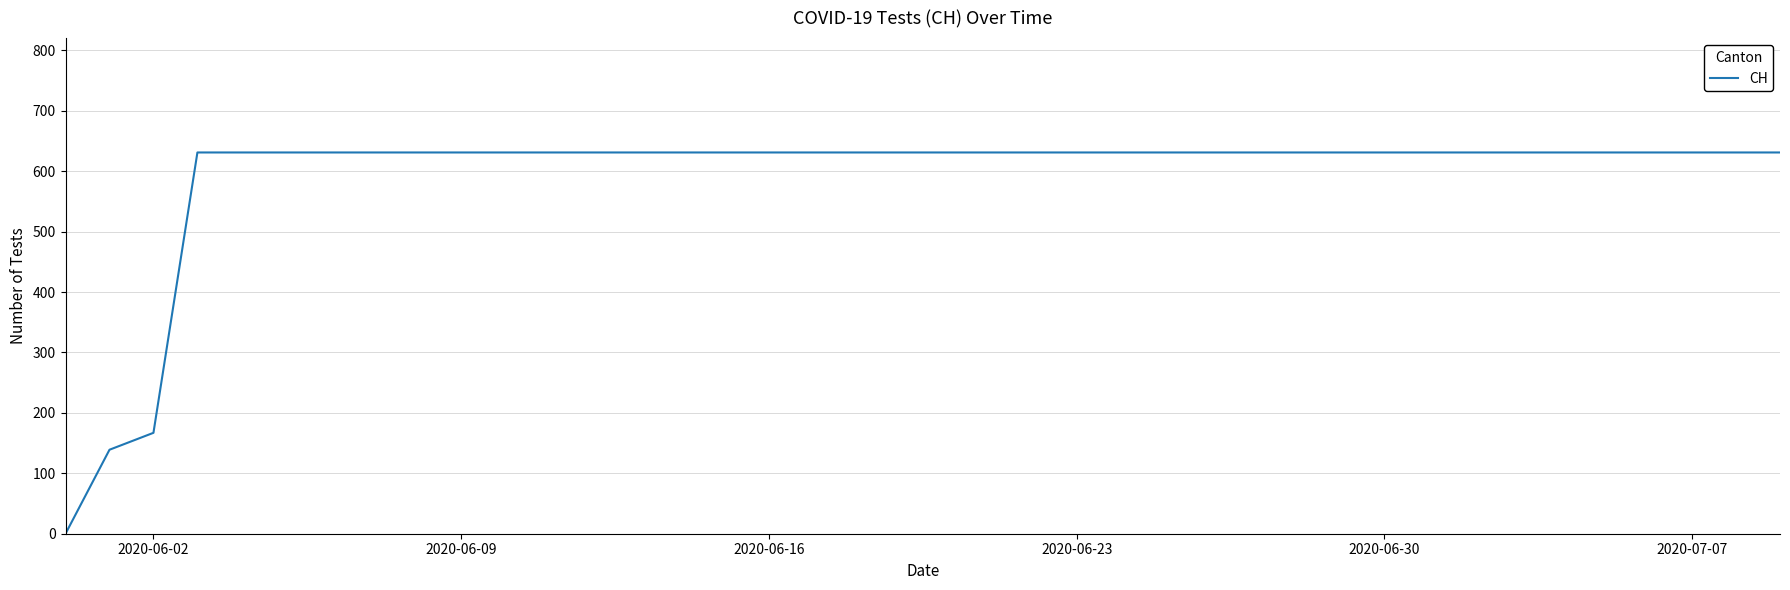

What is the difference between the maximum and minimum values?

631